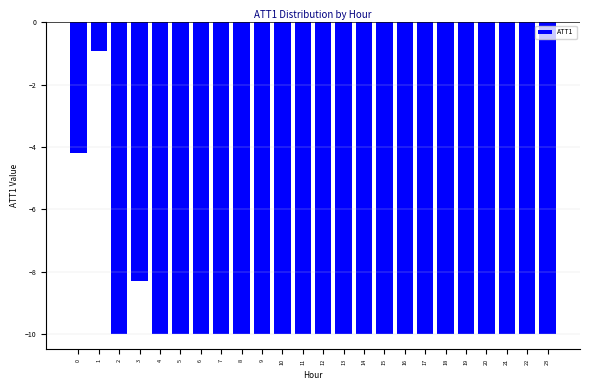

Reading left to right, list all the values displayed in this chart.

0=-4.2	1=-0.9	2=-10.0	3=-8.3	4=-10.0	5=-10.0	6=-10.0	7=-10.0	8=-10.0	9=-10.0	10=-10.0	11=-10.0	12=-10.0	13=-10.0	14=-10.0	15=-10.0	16=-10.0	17=-10.0	18=-10.0	19=-10.0	20=-10.0	21=-10.0	22=-10.0	23=-10.0